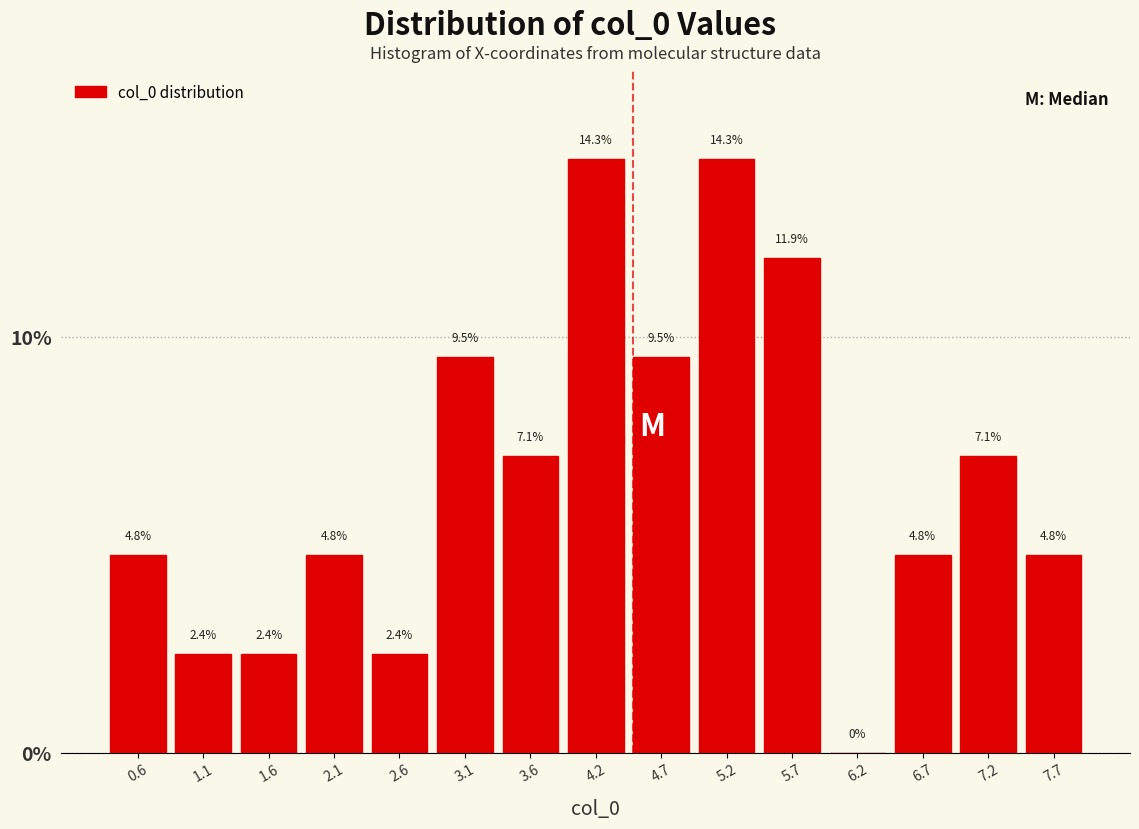

How tall is the bar that spans 6.5 to 7.0 on the x-axis? The bar edges are not printed on the chart, so give them approximately, as read against the axis.

4.8